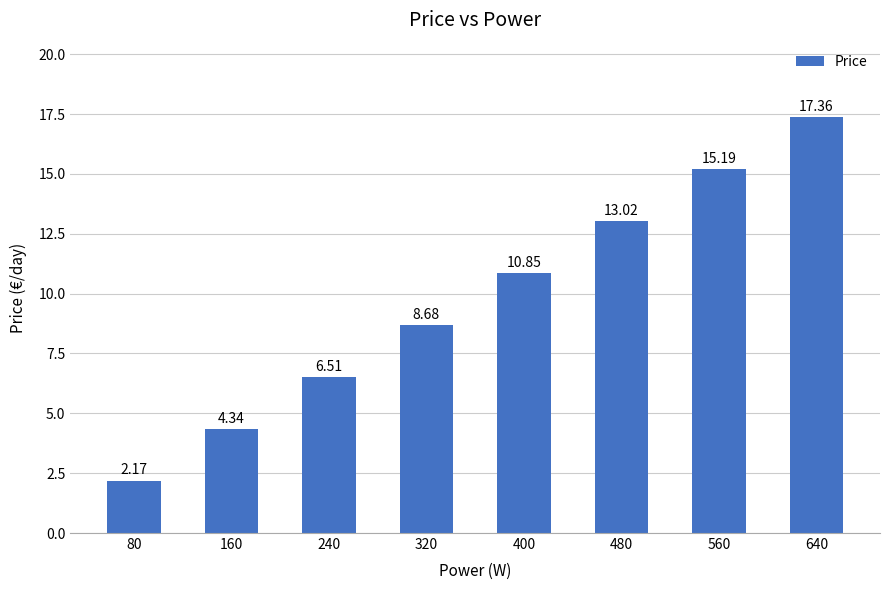

The value at 560 is 15.2. True or false?

True